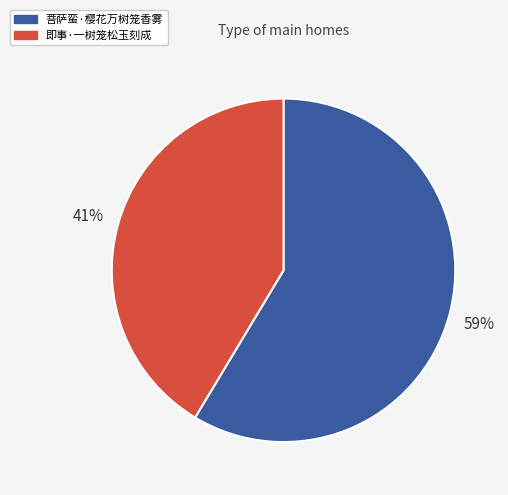

To the nearest percent, what is the combined percentage of 即事·一树笼松玉刻成 and 菩萨蛮·樱花万树笼香雾?

100%